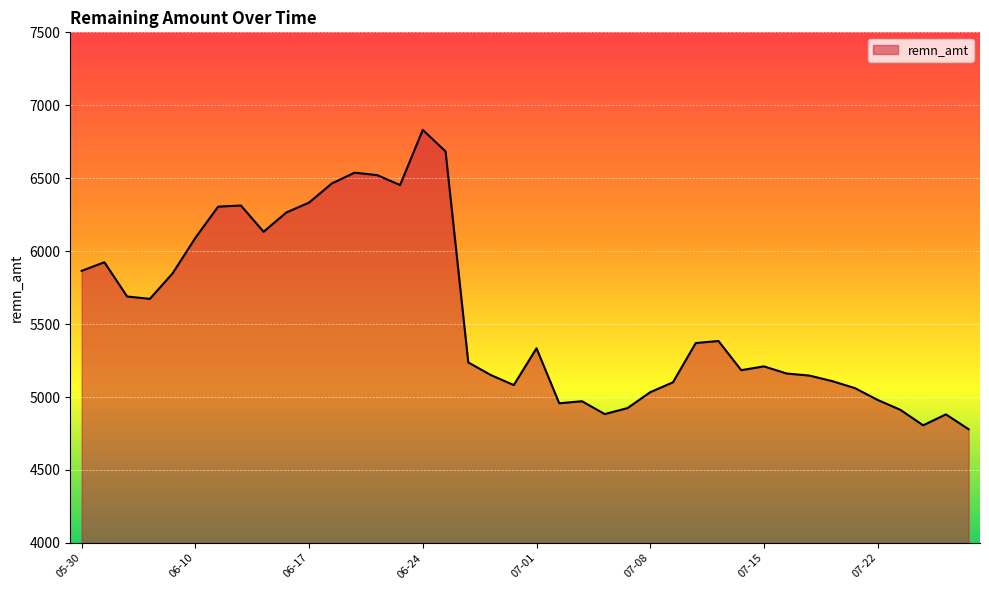

What is the difference between the maximum and minimum values?

2052